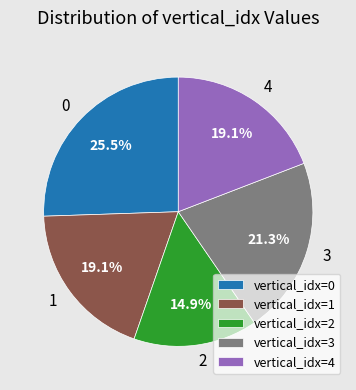

Which category has the biggest portion of the pie?

vertical_idx=0